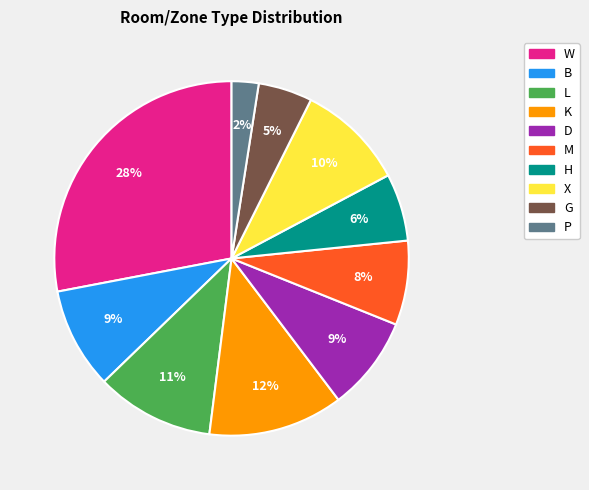

Do G and M together represent more than half of the pie?

No